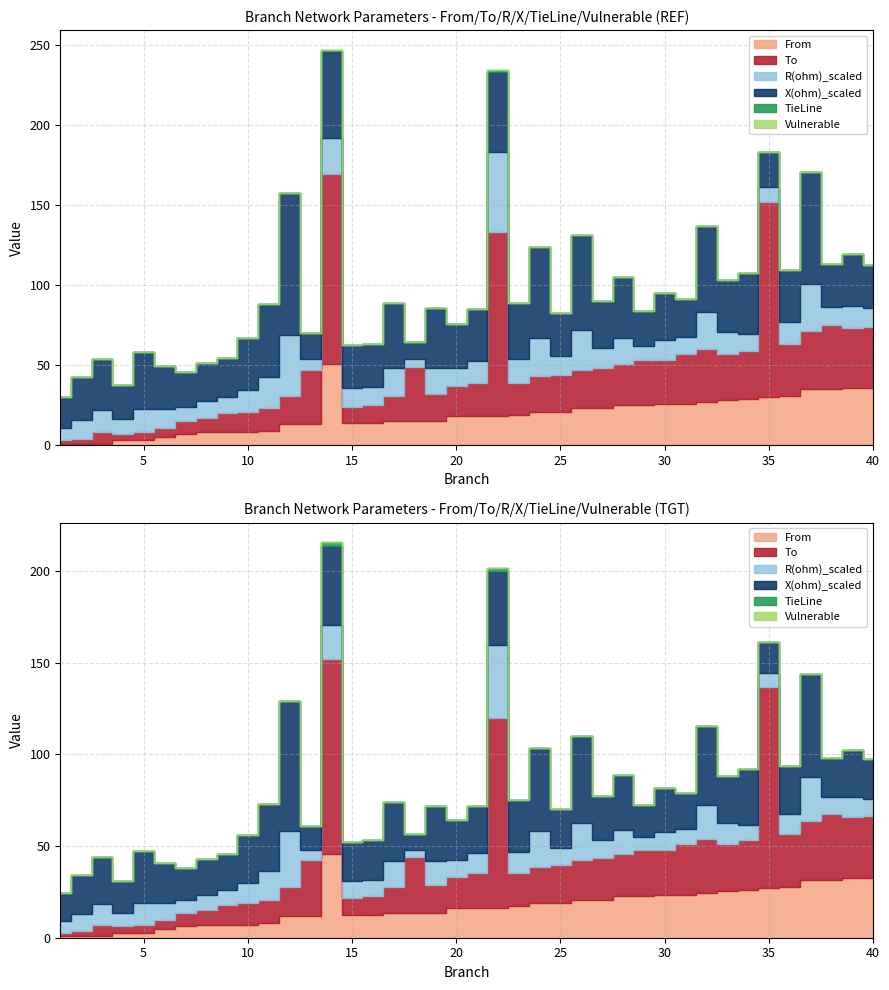

What is the lowest value of the From series?

1.0